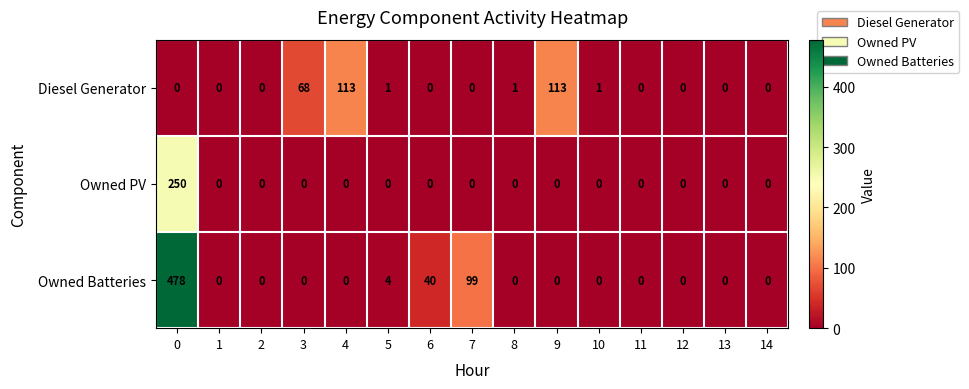

Which series has the largest total across all categories?

Owned Batteries